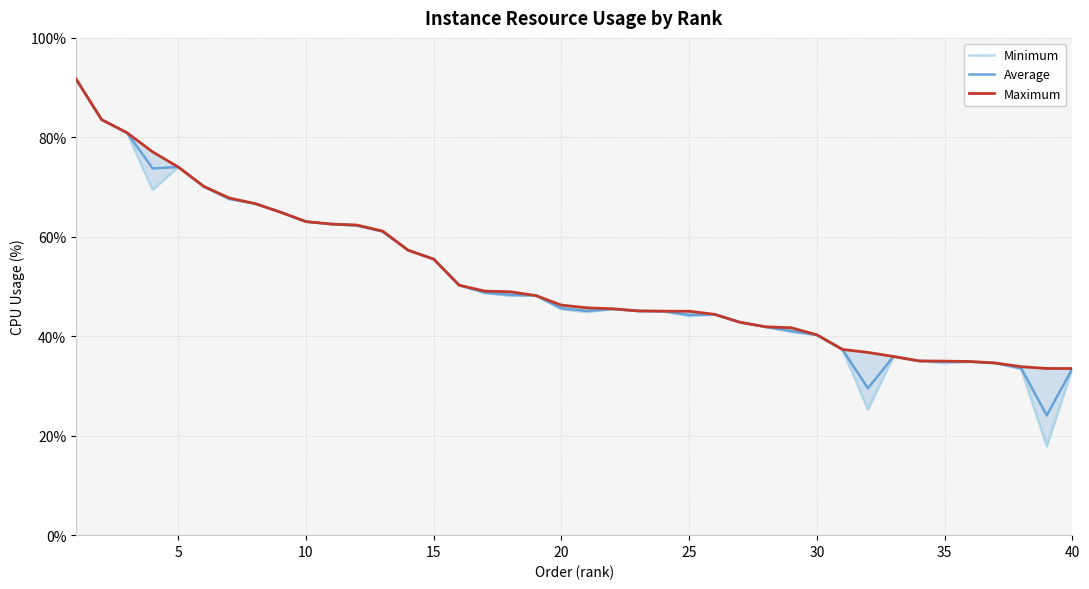

True or false: Minimum and Average intersect in this chart.

False